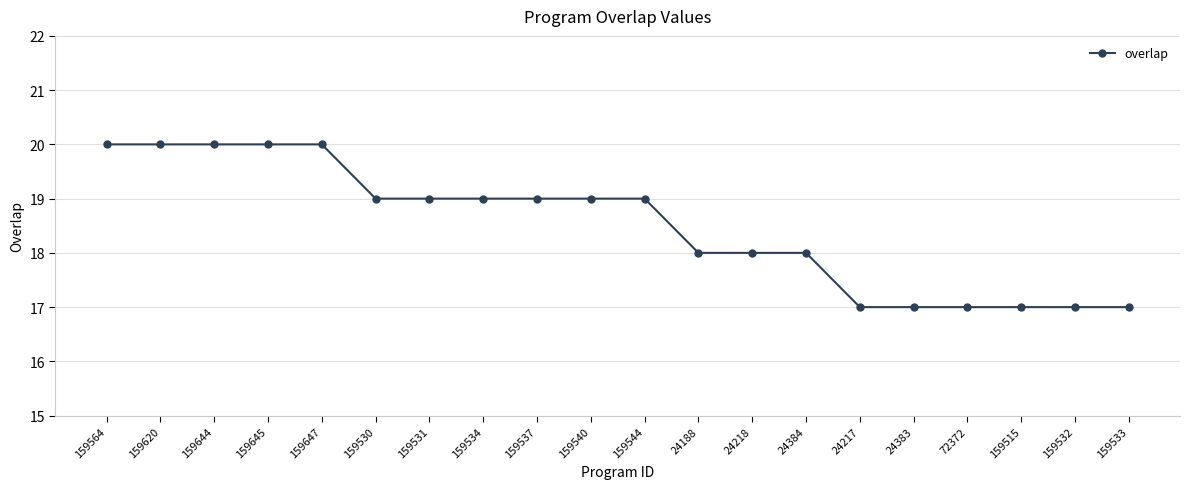

Between 159540 and 159564, which is larger?

159564